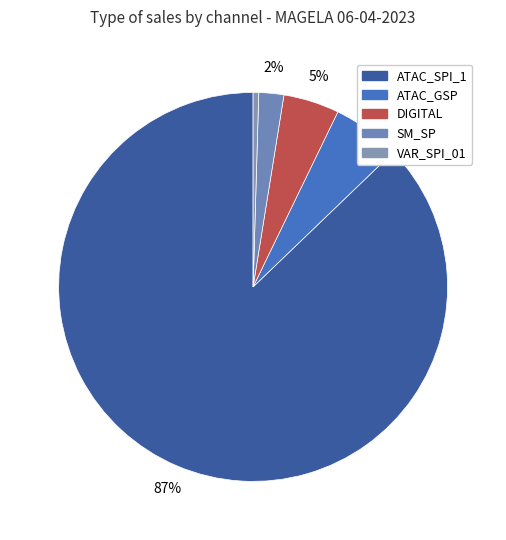

Do ATAC_SPI_1 and VAR_SPI_01 together represent more than half of the pie?

Yes